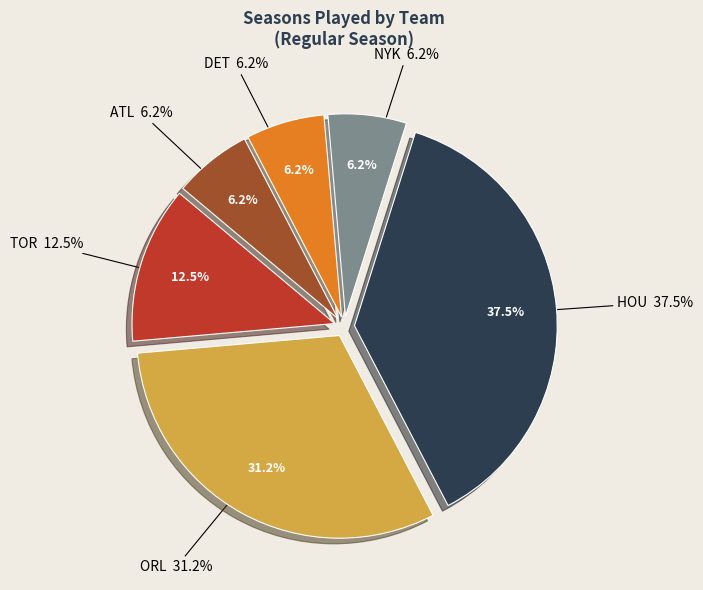

Between ATL and TOR, which is larger?

TOR